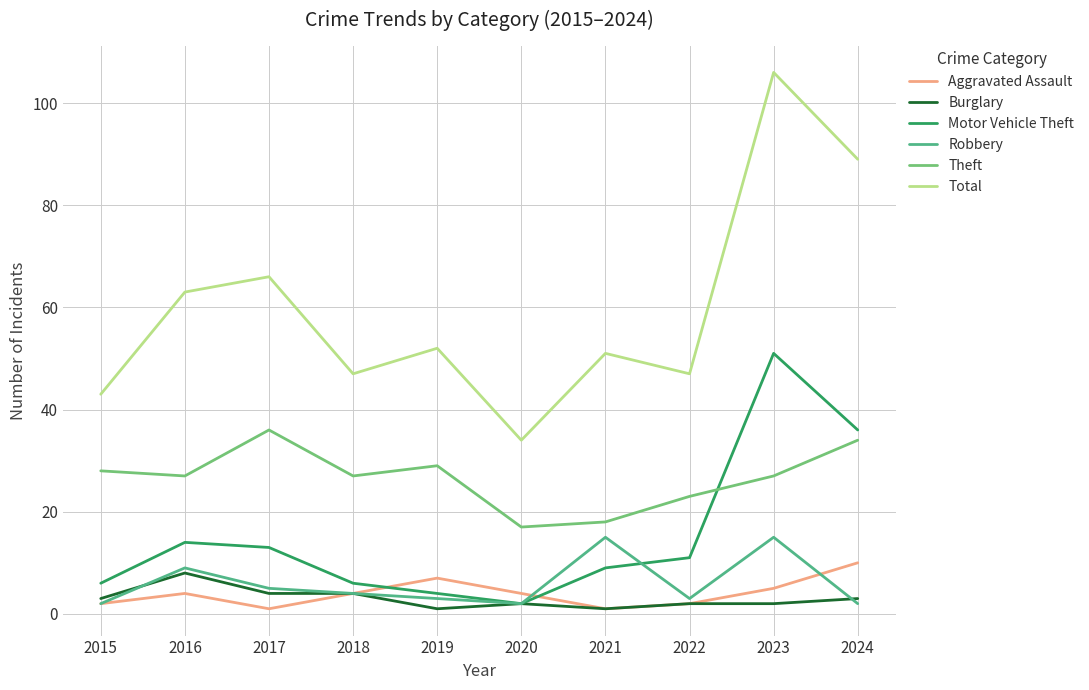

Which series has the largest range (max minus min)?

Total